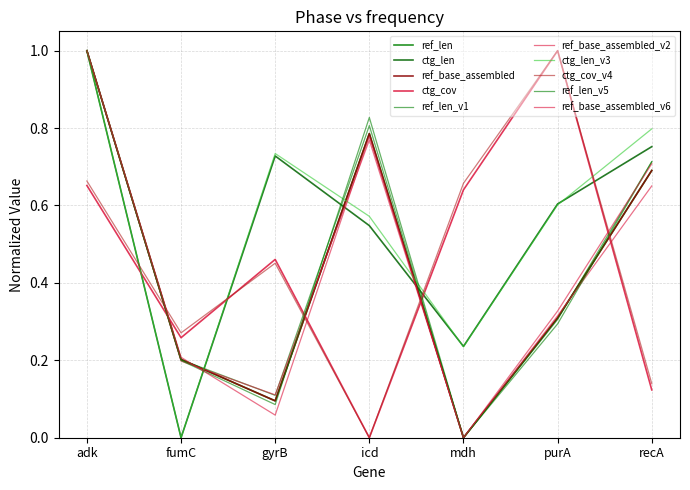

In ref_len, how many points are higher than both neighbors (excluding endpoints)?

1